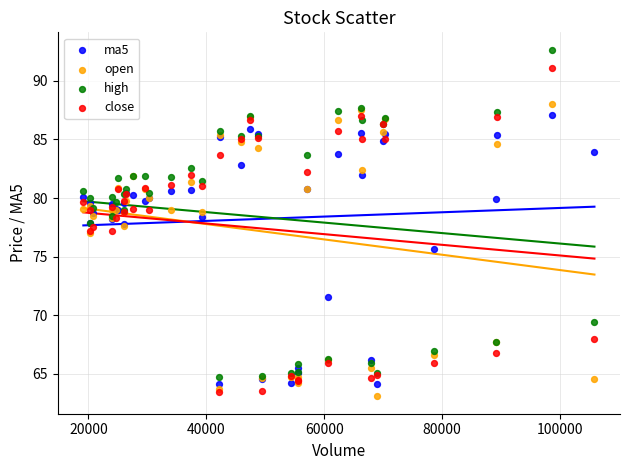

In the open series, what Y value is closest to 75?

77.0